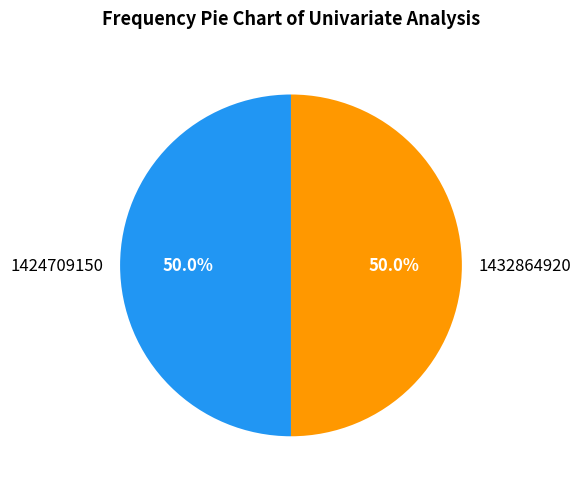

Approximately how many times larger is the value at 1424709150 compared to 1432864920?

1.0